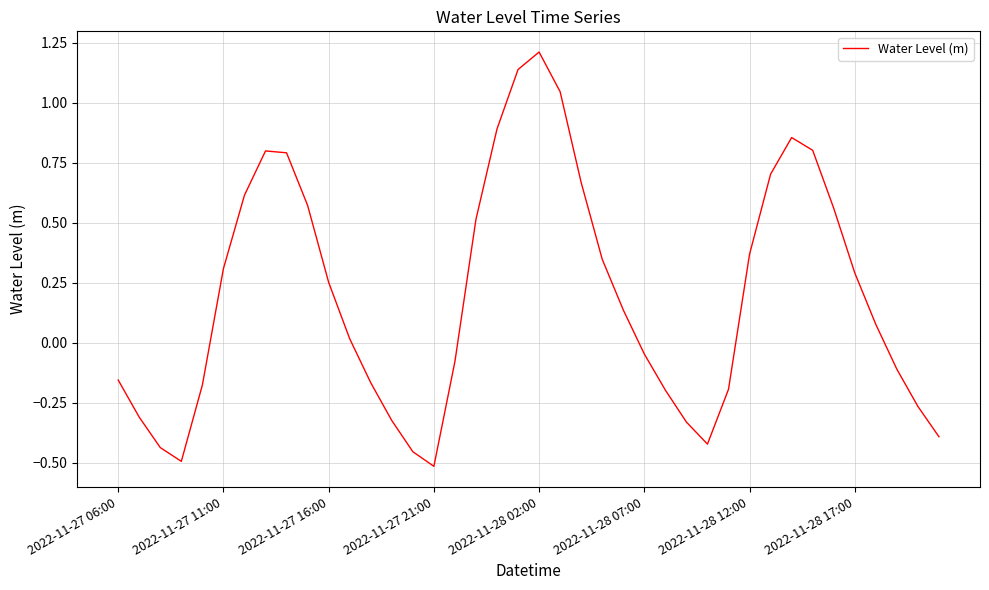

What is the greatest value displayed?

1.2